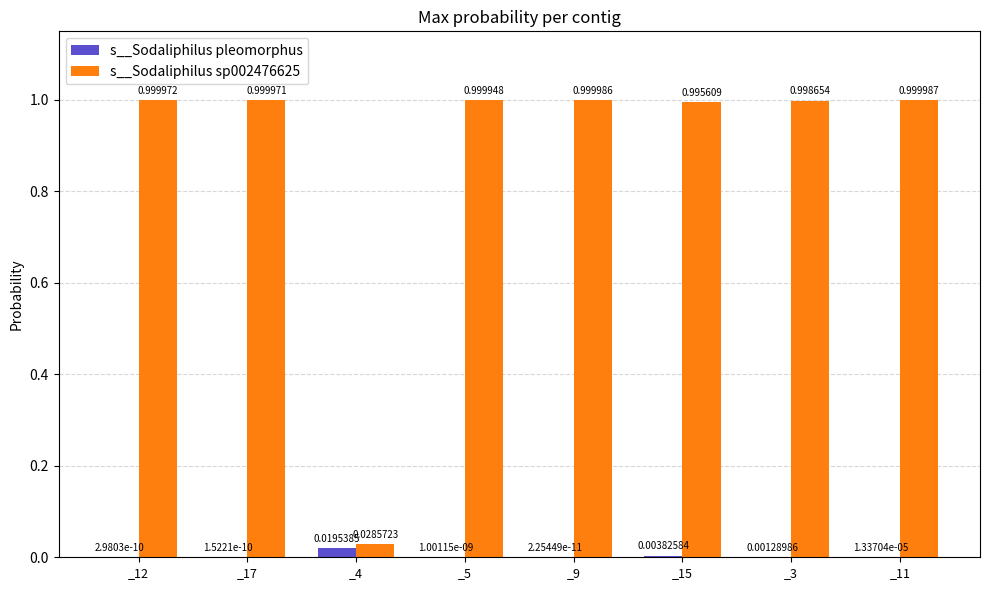

What are all the series names shown in the legend?

s__Sodaliphilus pleomorphus, s__Sodaliphilus sp002476625